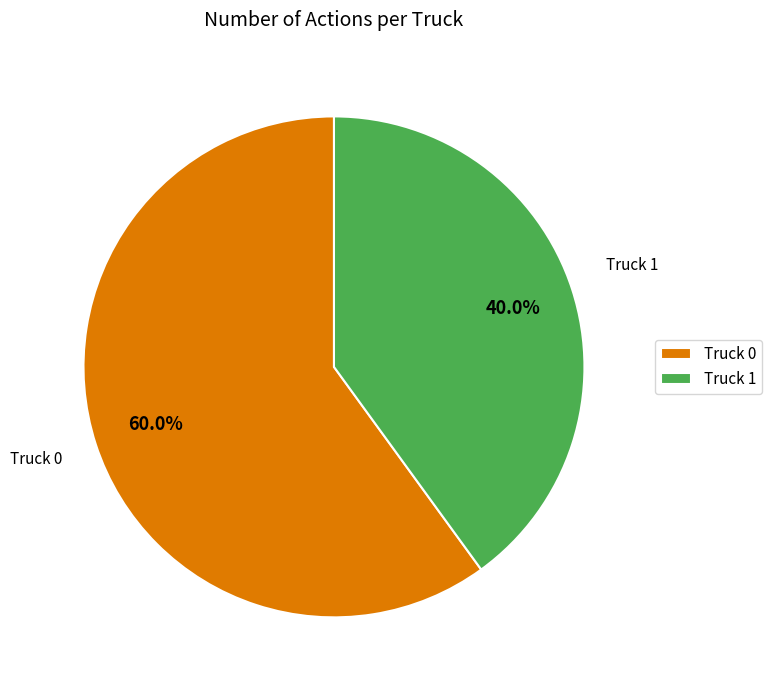

To the nearest percent, what portion does Truck 1 represent?

40%